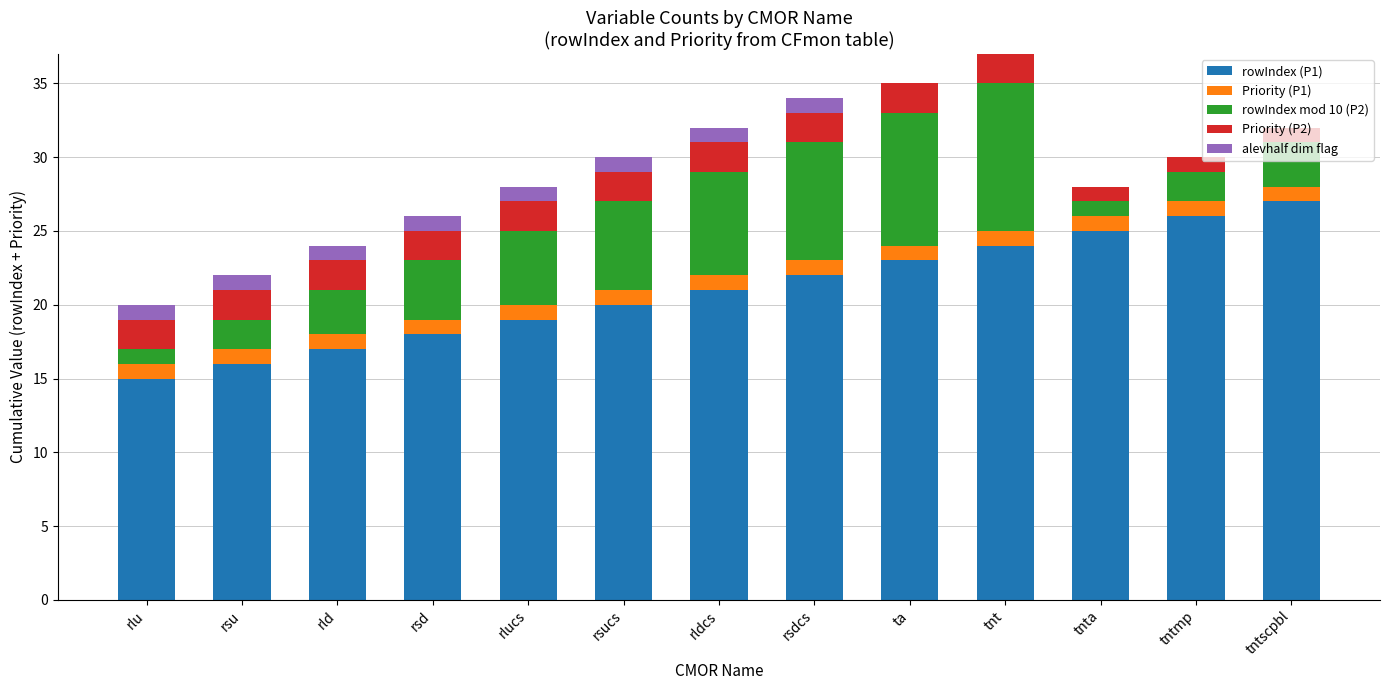

What is the total value across all series at rlu?

20